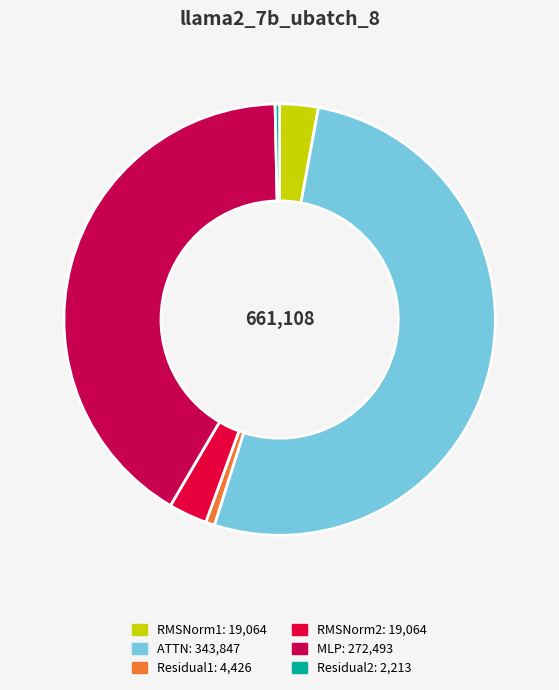

How many segments does this pie chart have?

6